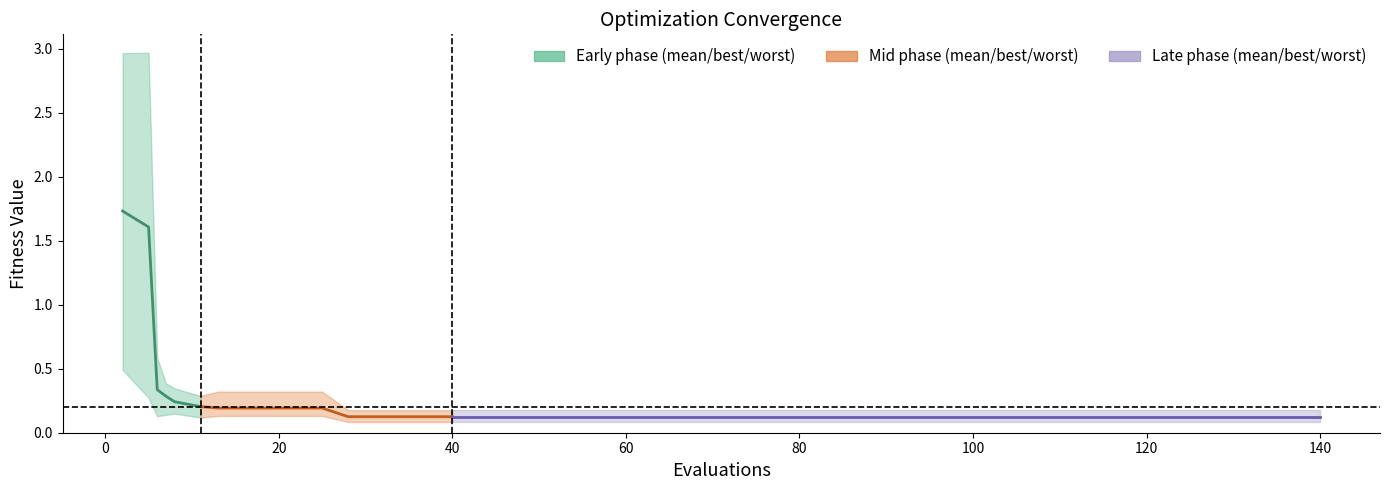

What is the greatest value displayed?

3.0